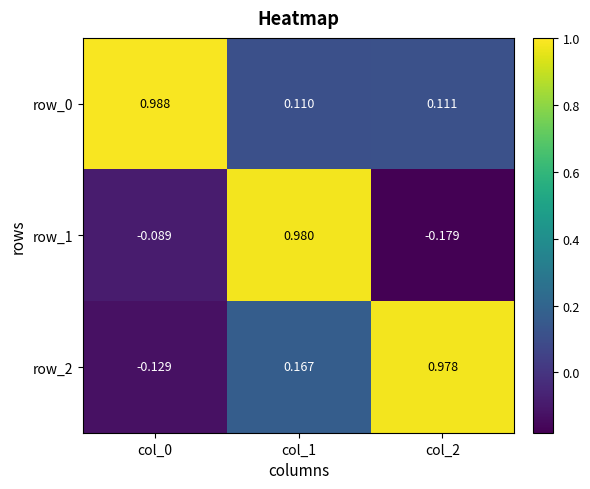

True or false: row_1 has a value of -0.1 at col_0.

True